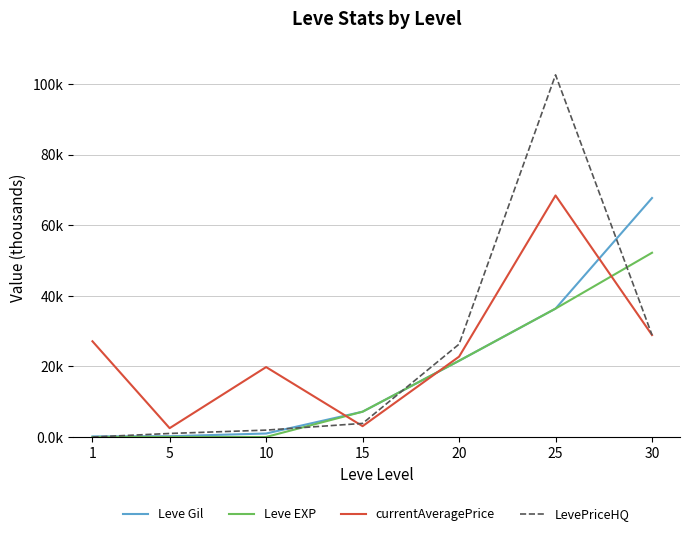

What are all the series names shown in the legend?

Leve Gil, Leve EXP, currentAveragePrice, LevePriceHQ